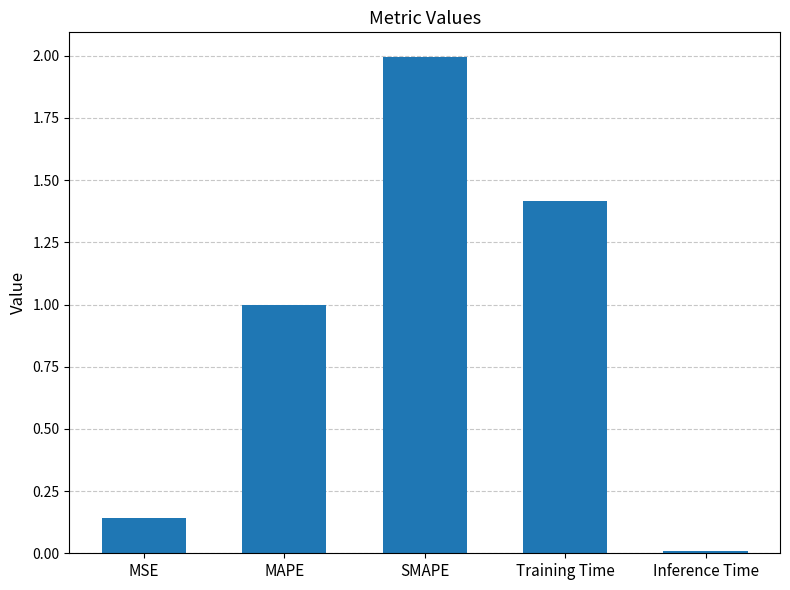

Count the number of data series in this chart.

1